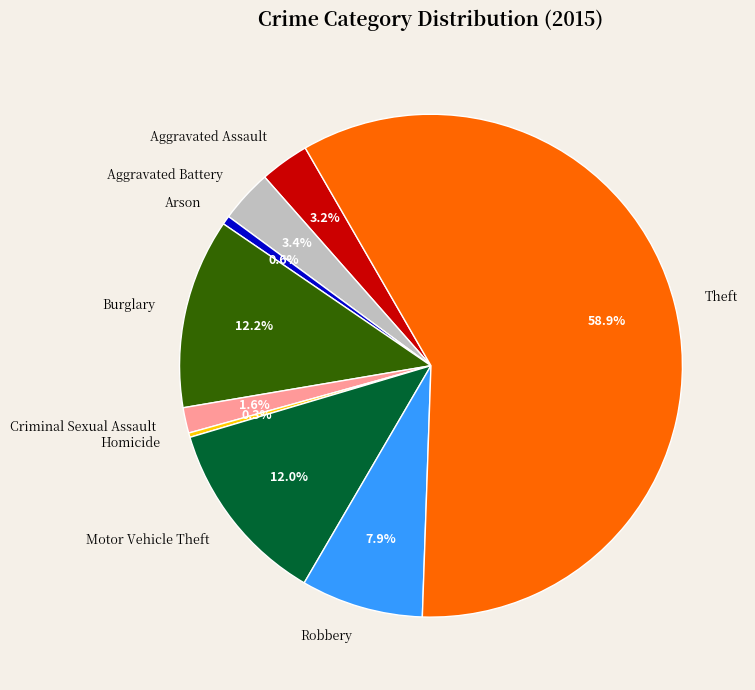

Between Homicide and Criminal Sexual Assault, which is larger?

Criminal Sexual Assault